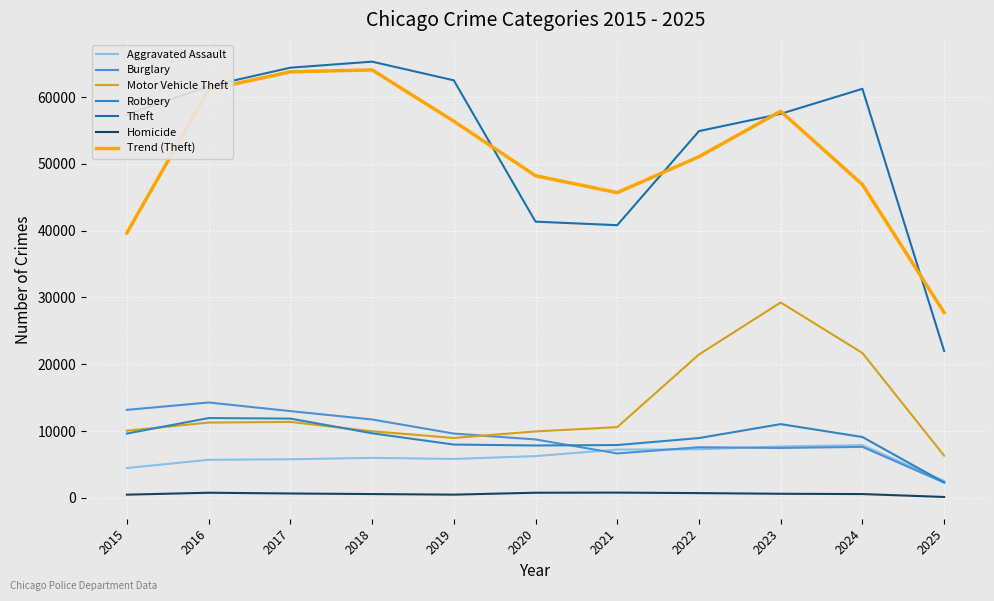

In Theft, how many points are lower than both neighbors (excluding endpoints)?

1